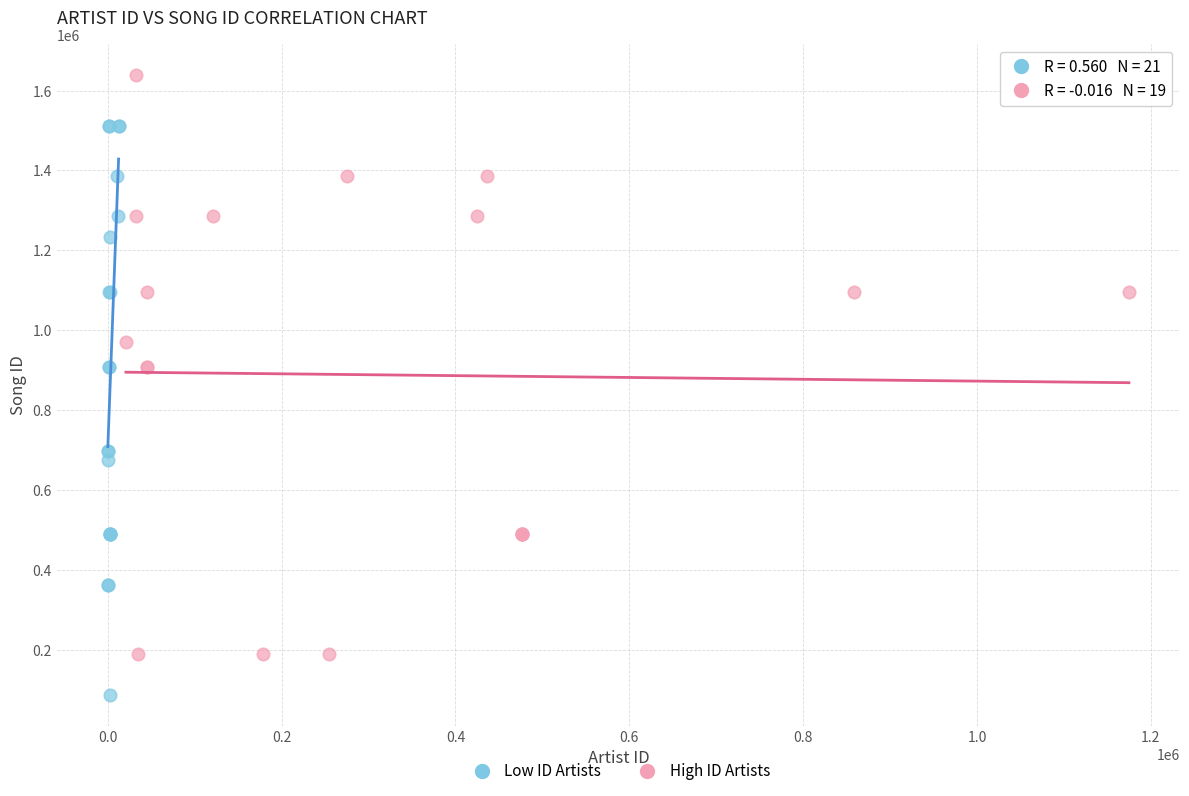

Which series reaches the maximum Y coordinate?

High ID Artists